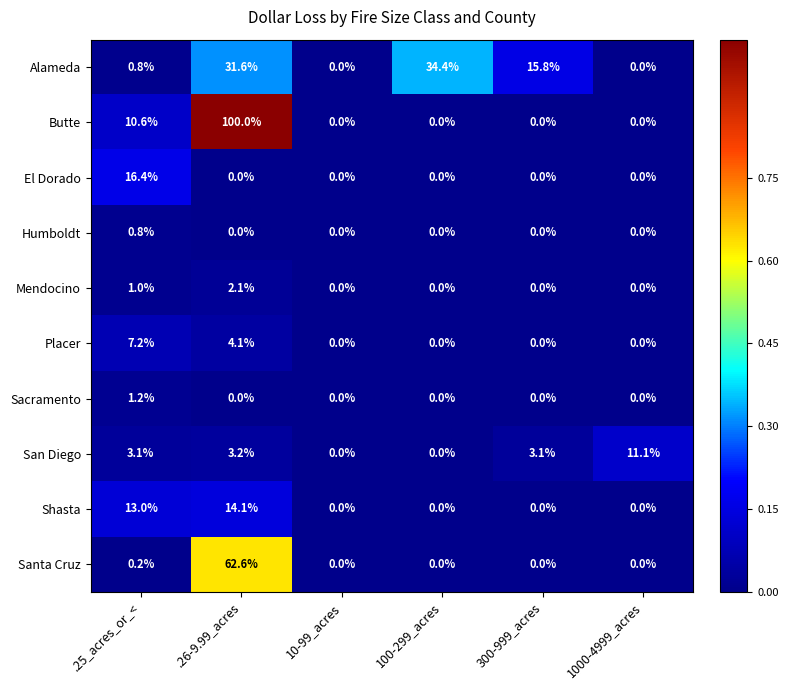

Rank the series by their maximum value, from highest to lowest.

Butte, Santa Cruz, Alameda, El Dorado, Shasta, San Diego, Placer, Mendocino, Sacramento, Humboldt